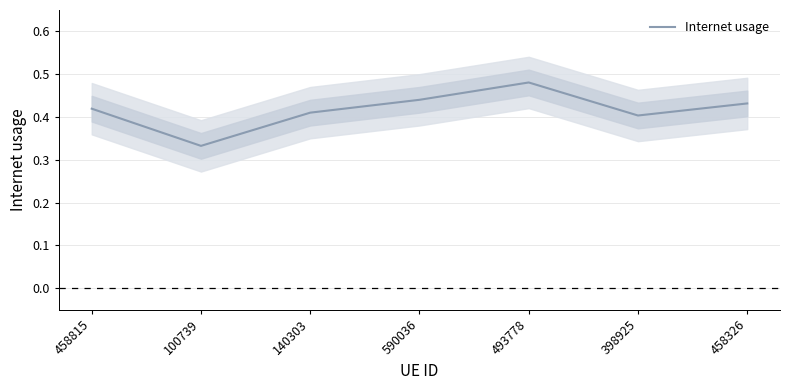

List the labels in order of value, largest first.

493778, 590036, 458326, 458815, 140303, 398925, 100739